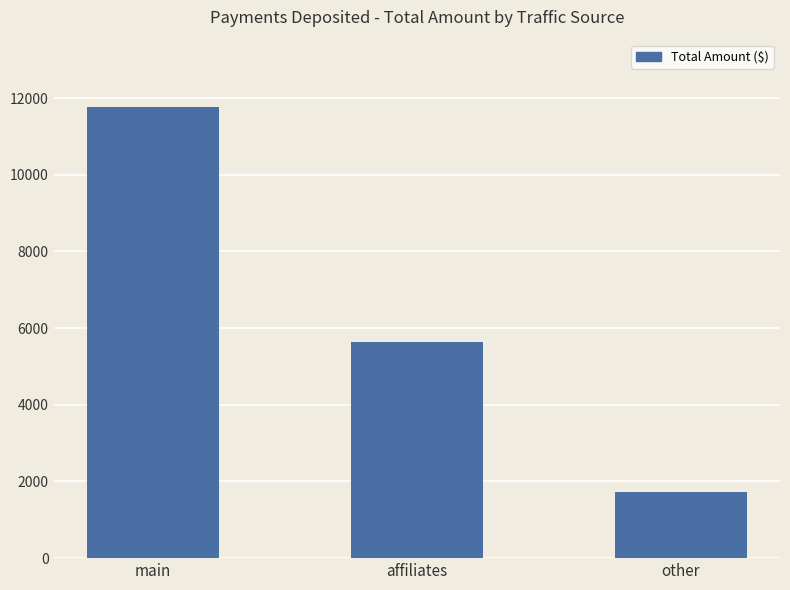

True or false: the data shows 5632.4 at affiliates.

True